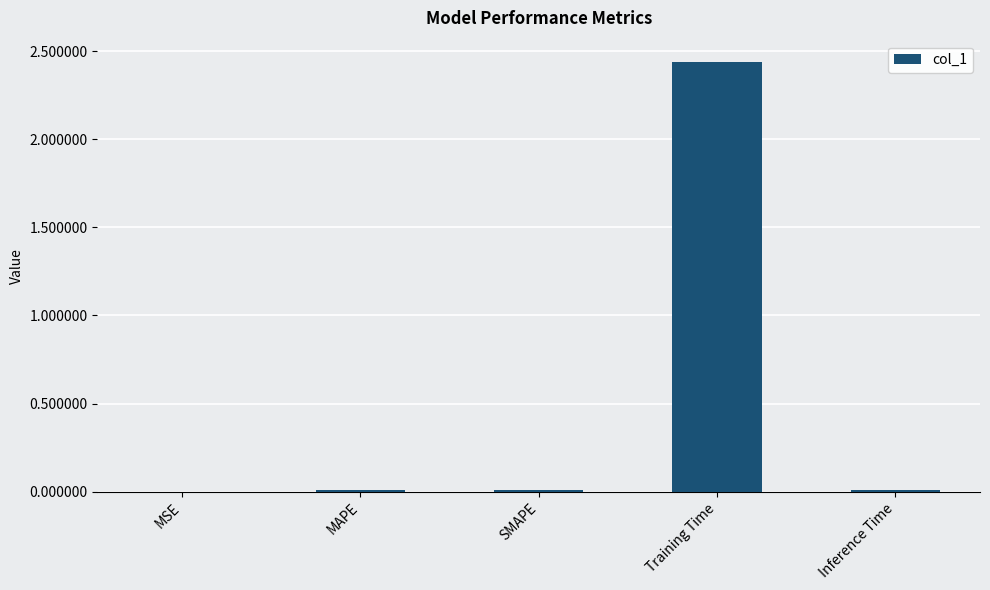

What is the sum of all values?

2.5